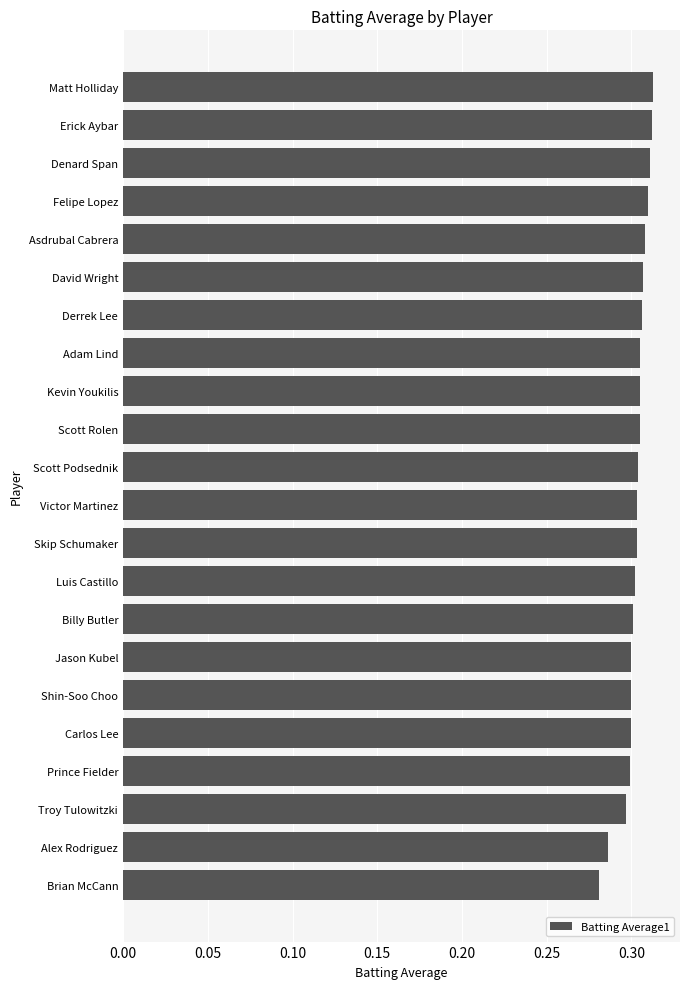

Is it true that the value at Asdrubal Cabrera is 0.5?

False